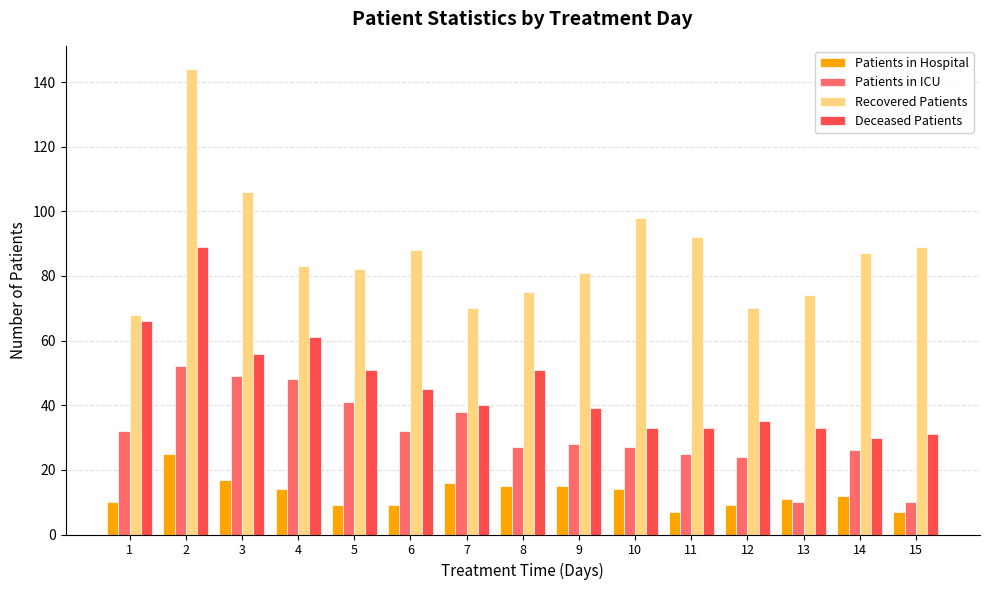

Reading left to right, transcribe all the data shown in this chart.

Patients in Hospital: 10	25	17	14	9	9	16	15	15	14	7	9	11	12	7
Patients in ICU: 32	52	49	48	41	32	38	27	28	27	25	24	10	26	10
Recovered Patients: 68	144	106	83	82	88	70	75	81	98	92	70	74	87	89
Deceased Patients: 66	89	56	61	51	45	40	51	39	33	33	35	33	30	31